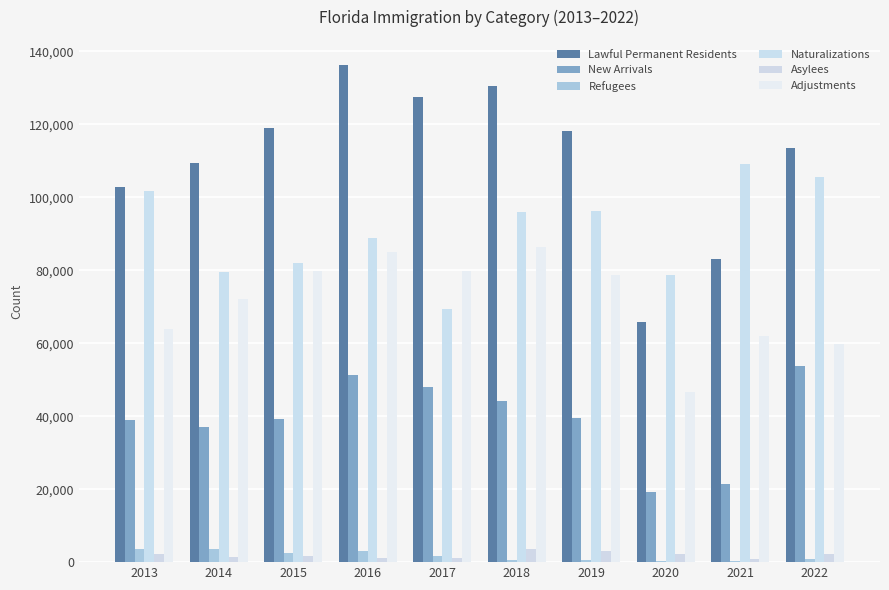

What are all the series names shown in the legend?

Lawful Permanent Residents, New Arrivals, Refugees, Naturalizations, Asylees, Adjustments